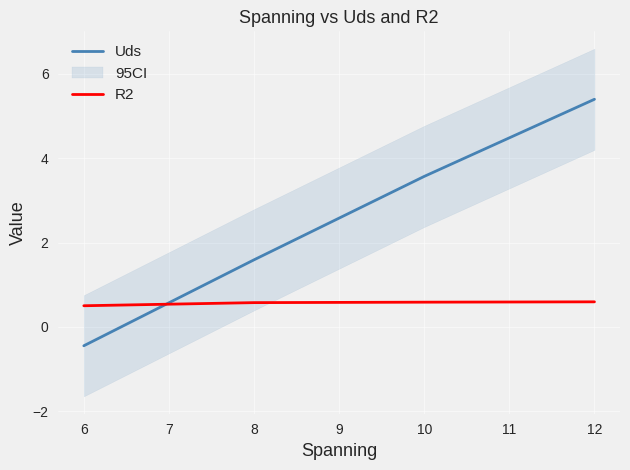

How many values in Uds are below zero?

1